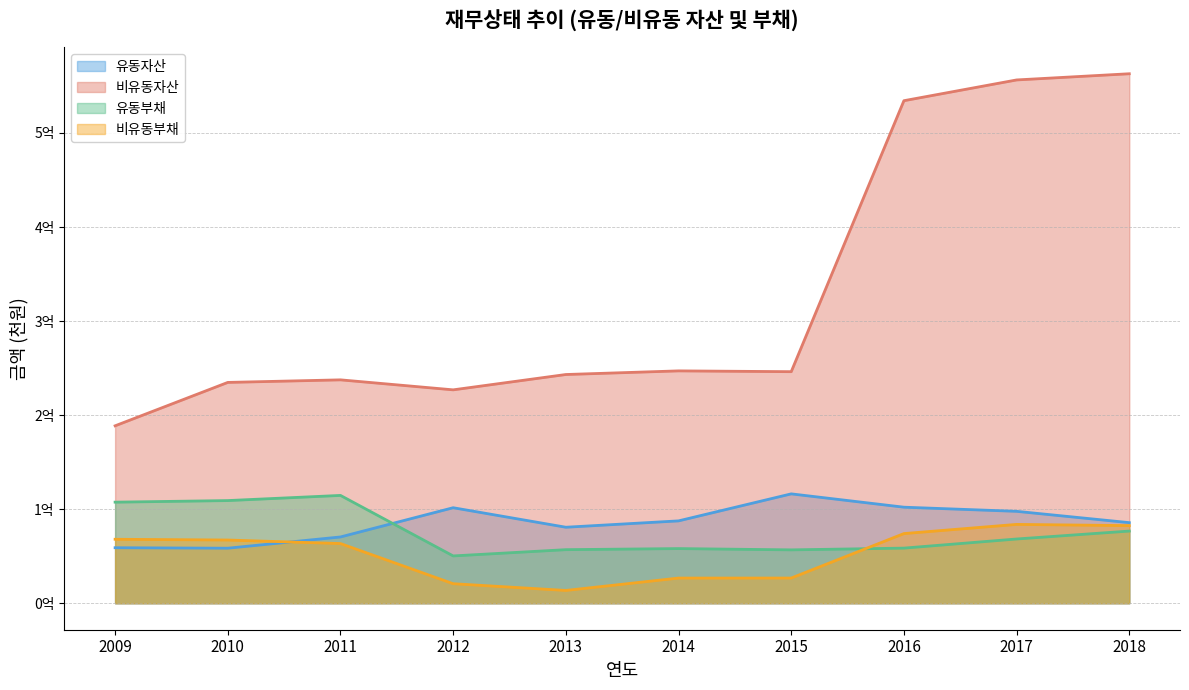

What is the average value of the 비유동부채 series?

52712737